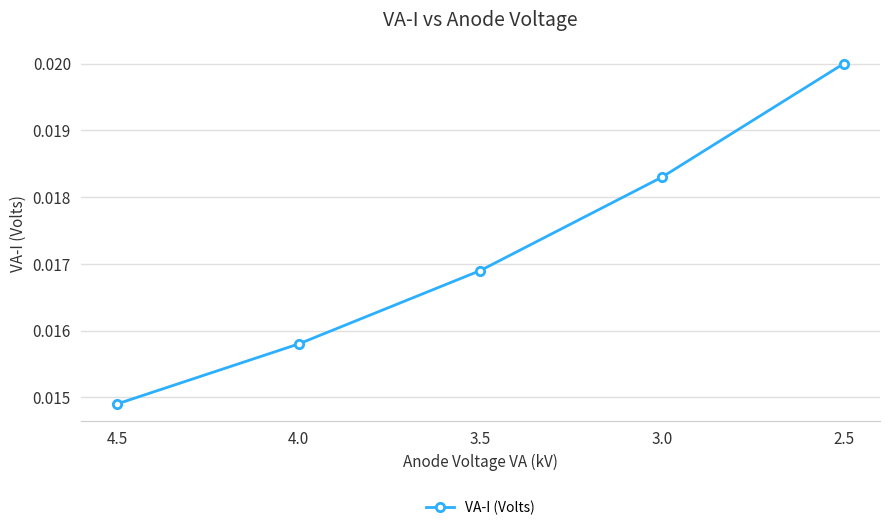

Rank the categories by value from highest to lowest.

2.5, 3.0, 3.5, 4.0, 4.5